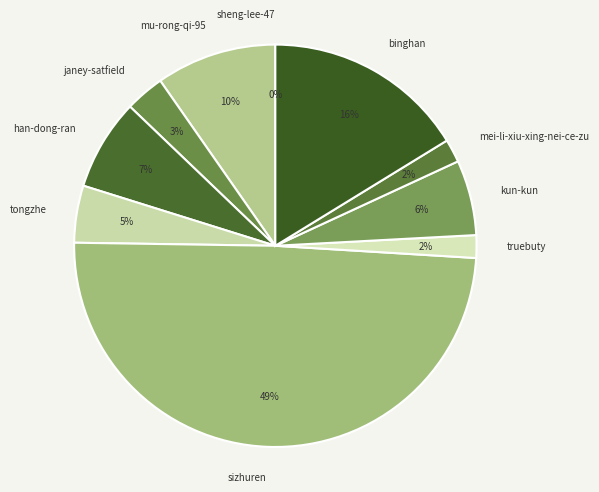

To the nearest percent, what portion does mu-rong-qi-95 represent?

10%